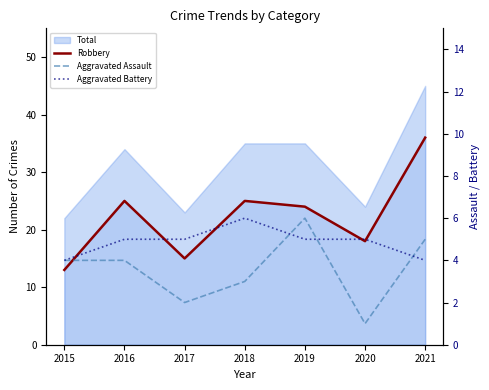

Rank the categories by Aggravated Assault value from lowest to highest.

2020, 2017, 2018, 2015, 2016, 2021, 2019